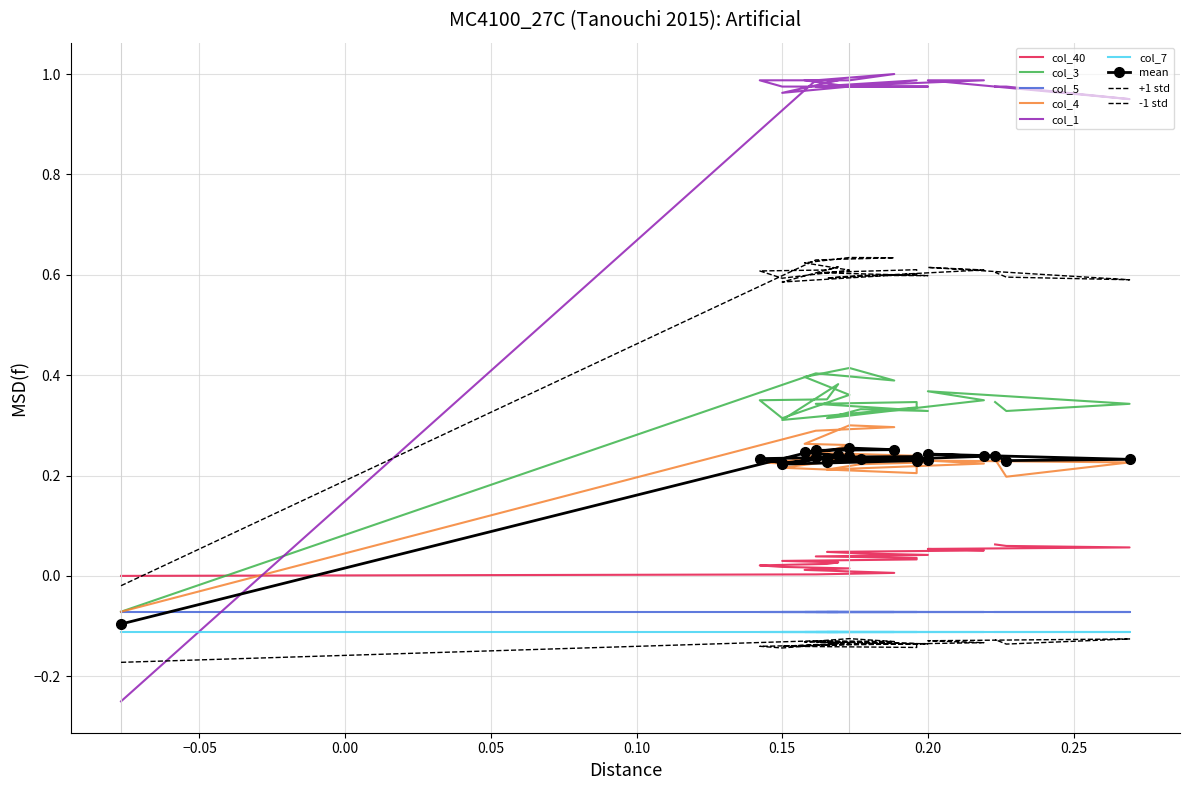

True or false: col_4 and col_3 intersect in this chart.

False